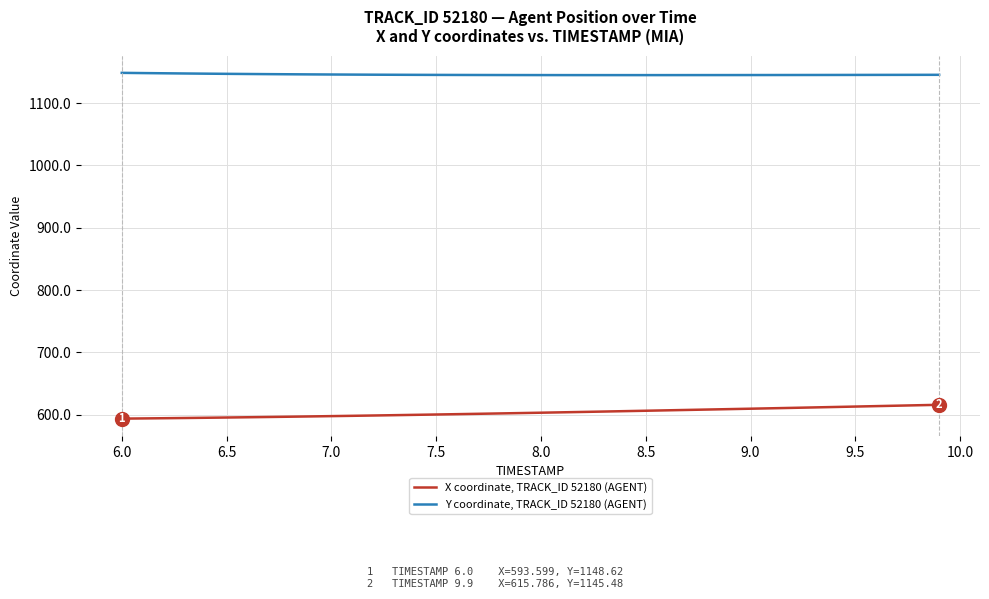

True or false: Y coordinate, TRACK_ID 52180 (AGENT) and X coordinate, TRACK_ID 52180 (AGENT) cross at least once.

False